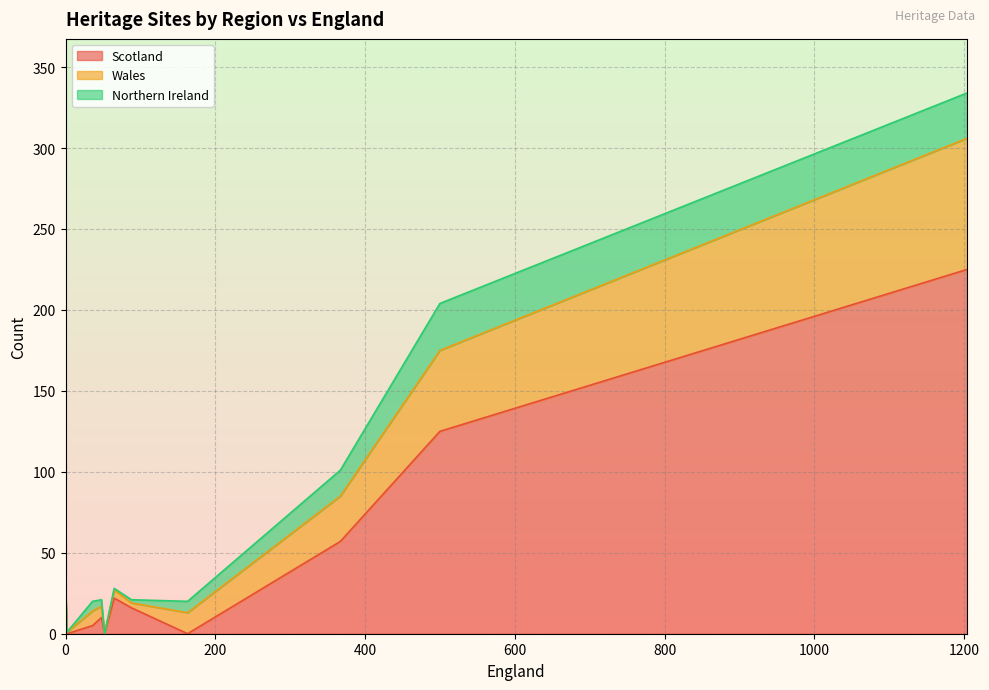

How many lines are shown in the chart?

3